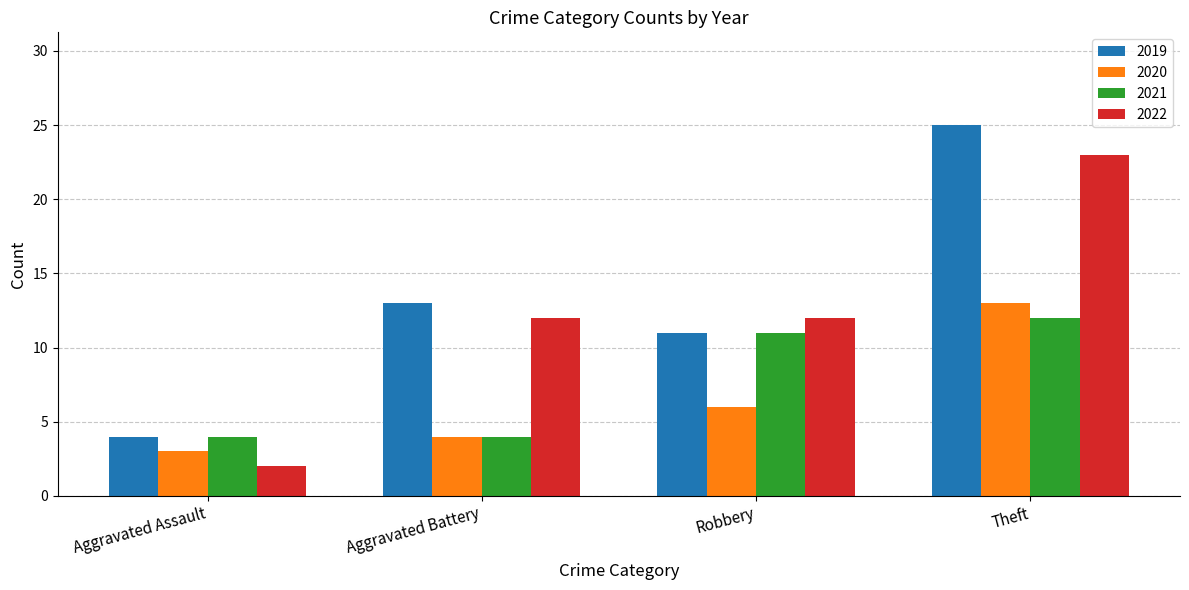

The value of 2020 at Aggravated Battery is 4. True or false?

True